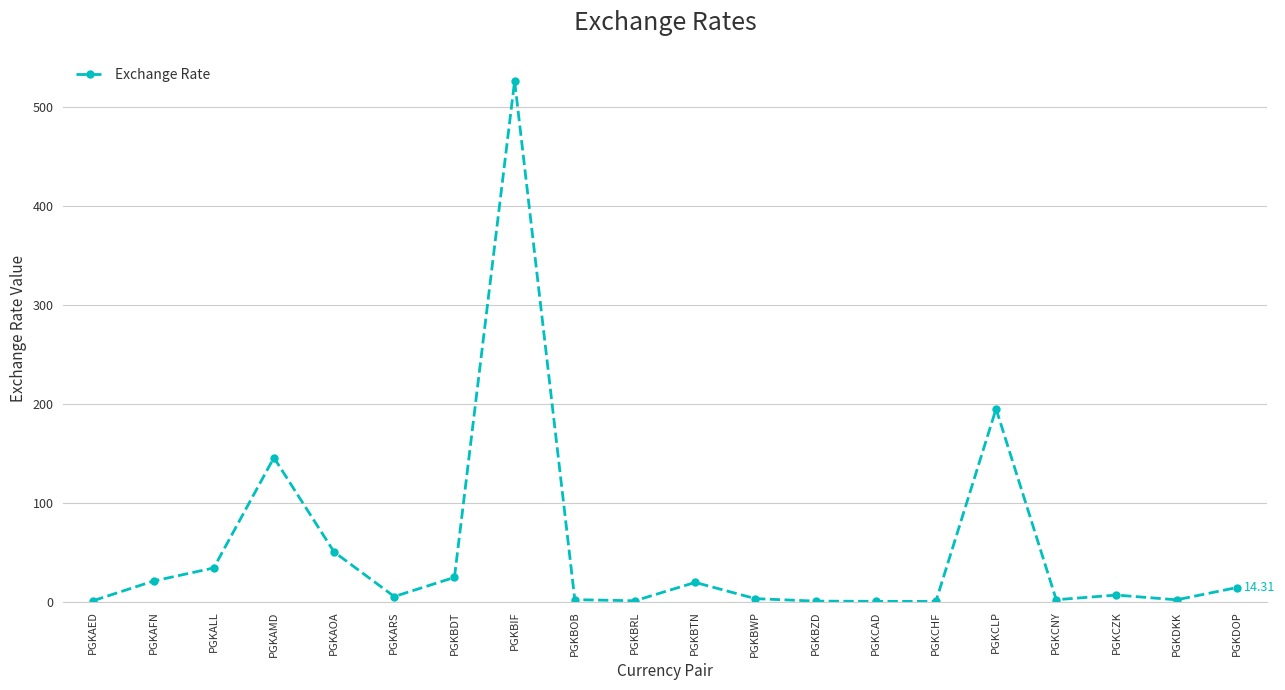

Which category has the highest value across all series?

PGKBIF